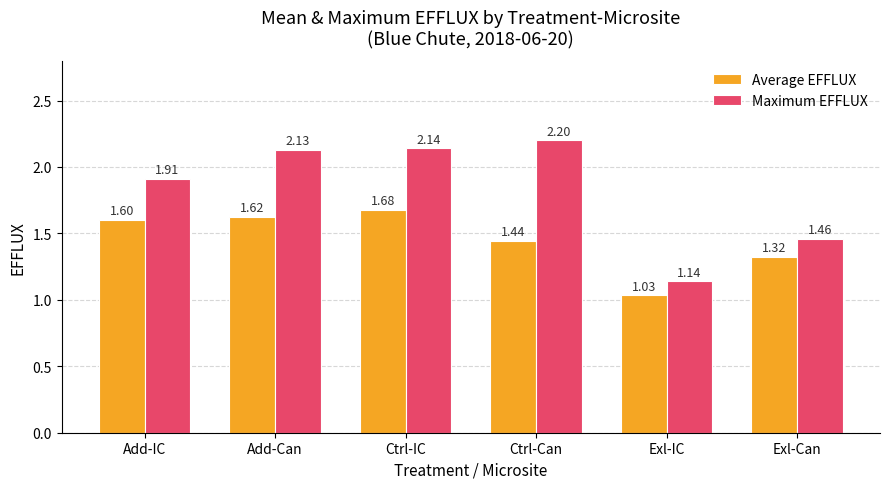

True or false: Maximum EFFLUX has a value of 0.5 at Add-Can.

False